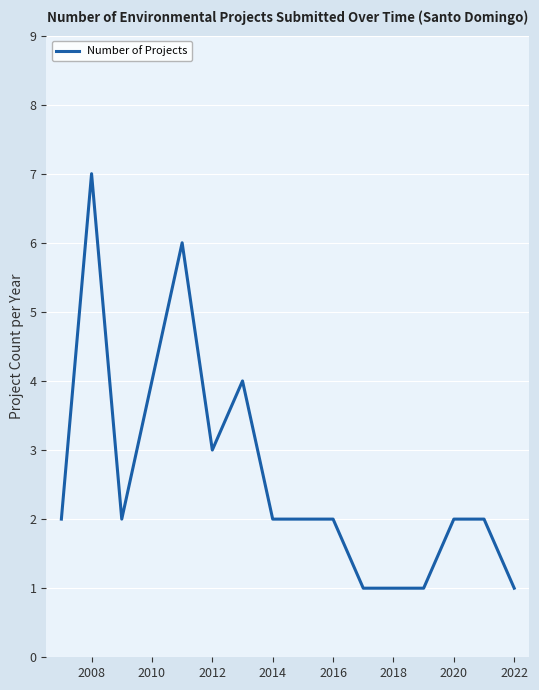

What is the greatest value displayed?

7